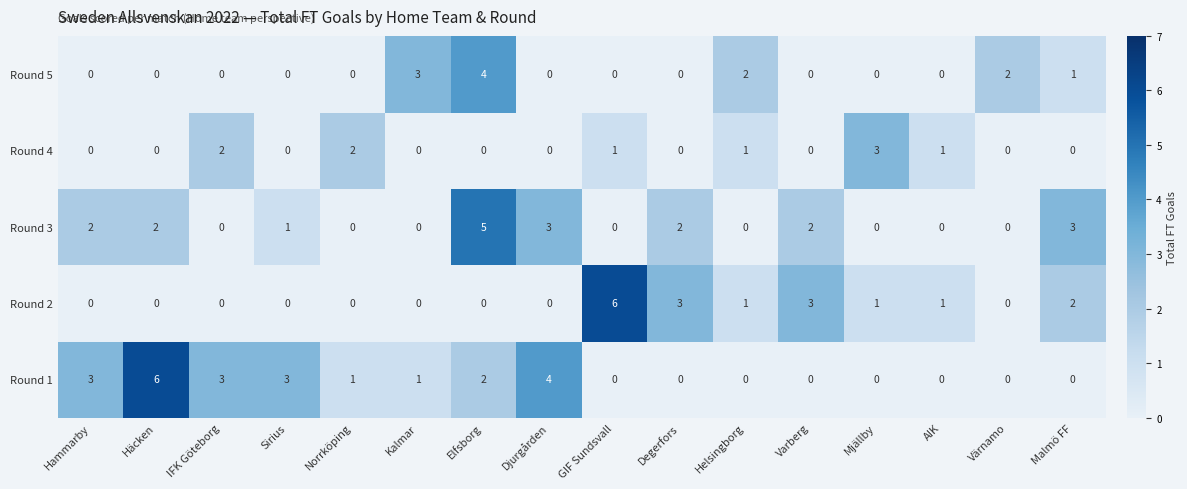

True or false: Round 3 has a value of 0 at GIF Sundsvall.

True